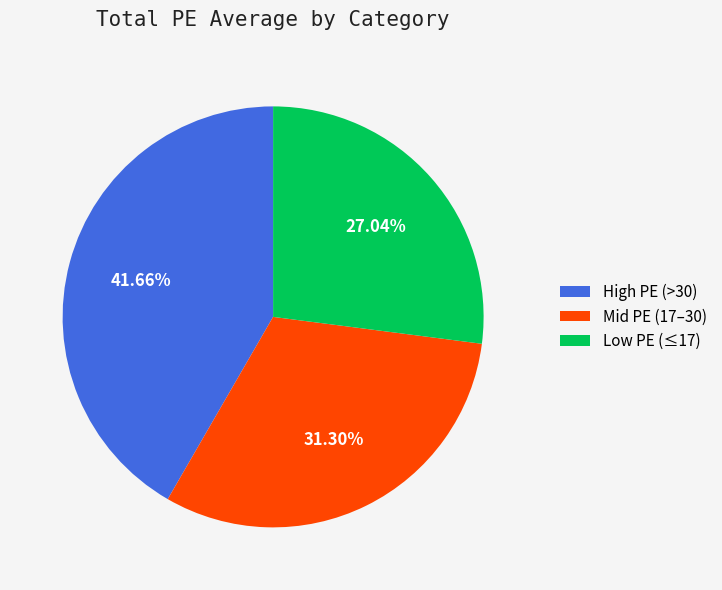

Count the number of slices in the pie.

3